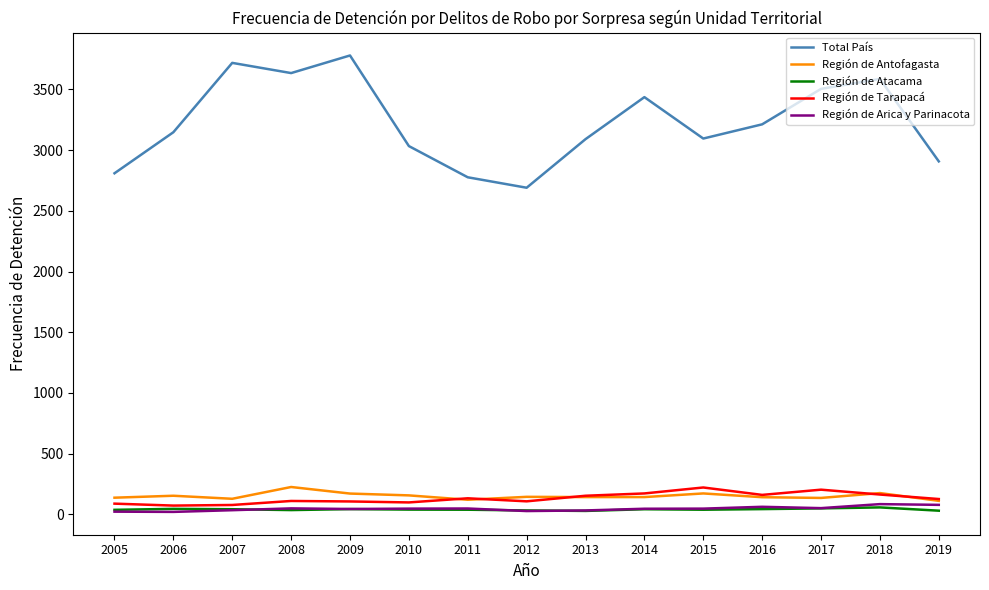

Which category has the highest value in the Región de Antofagasta series?

2008